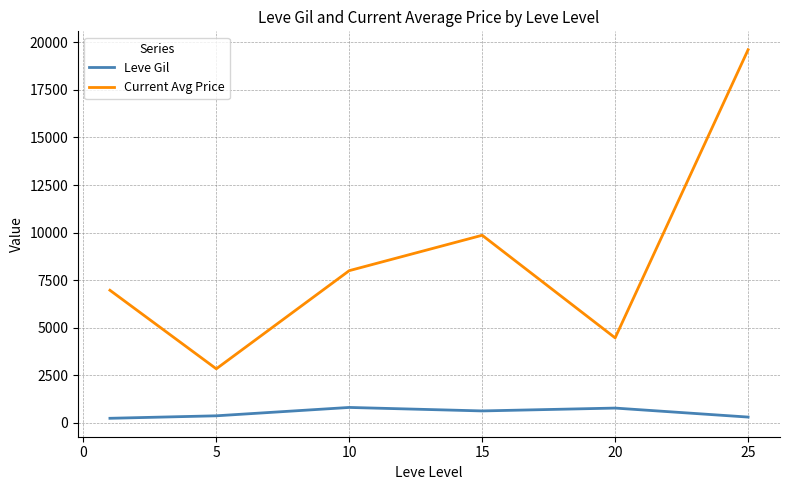

What is the difference between the second highest and second lowest values in the Leve Gil series?

473.3